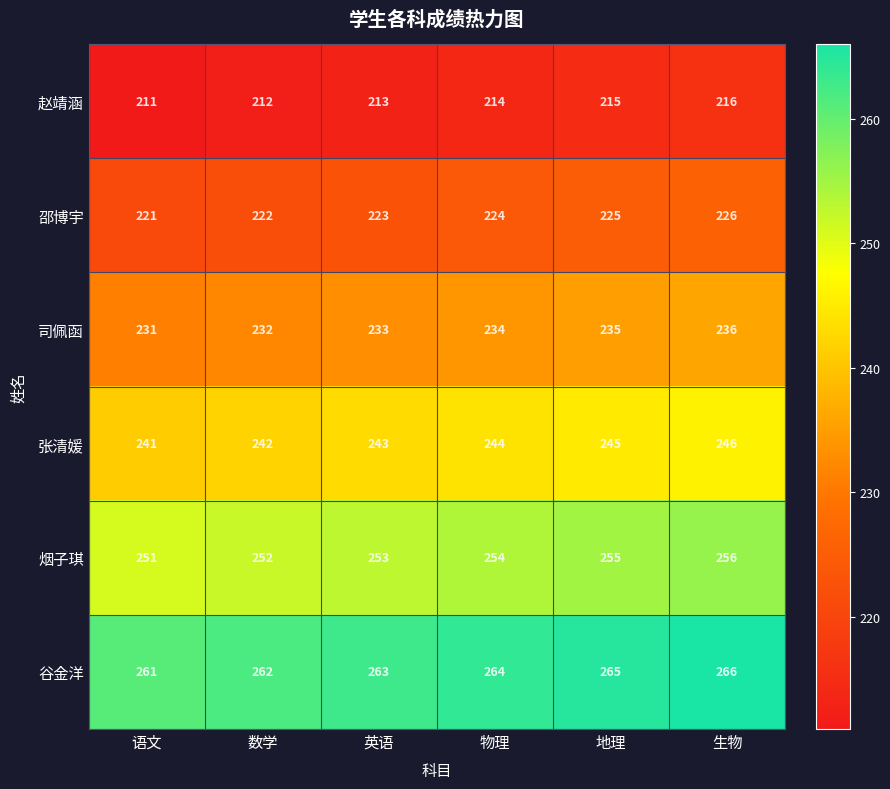

List the series in order of their peak value, lowest first.

赵靖涵, 邵博宇, 司佩函, 张清媛, 烟子琪, 谷金洋